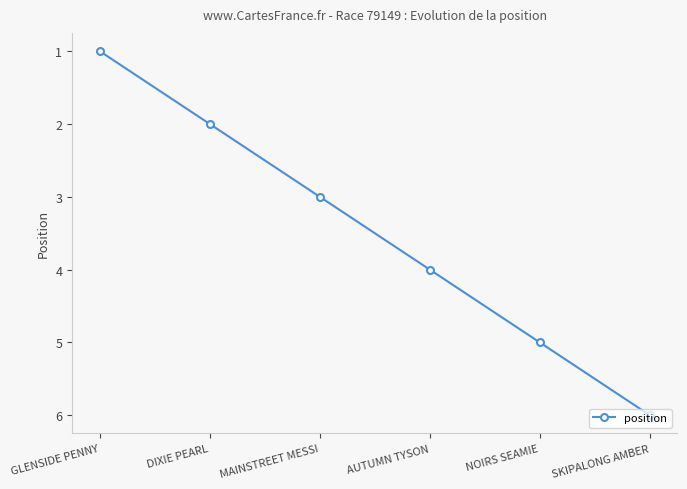

What position from the left is NOIRS SEAMIE?

5